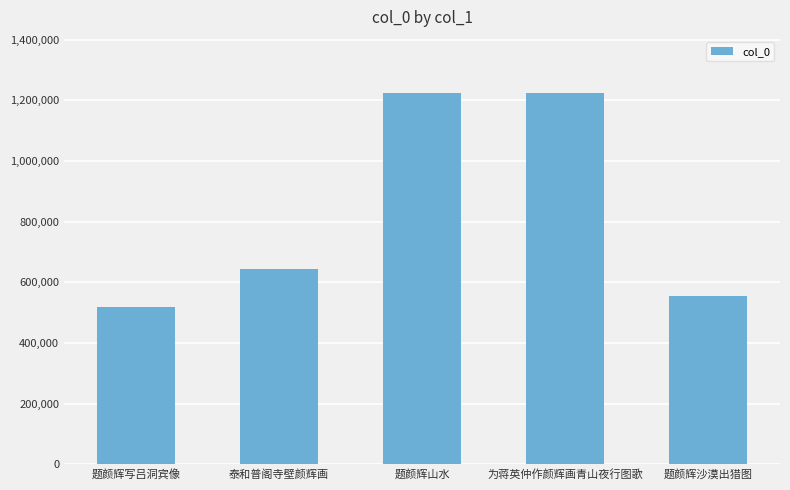

Is it true that the value at 题颜辉山水 is 2099949?

False